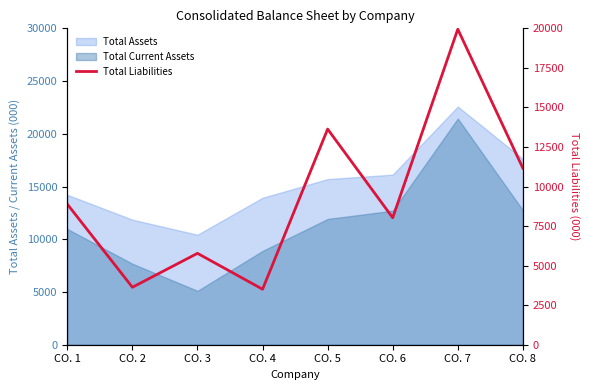

What is the minimum value shown in the chart?

3508